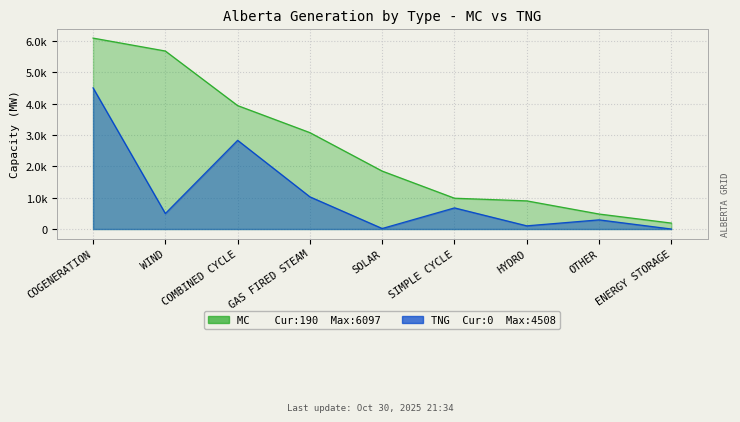

At which category is the sum across all series the highest?

COGENERATION